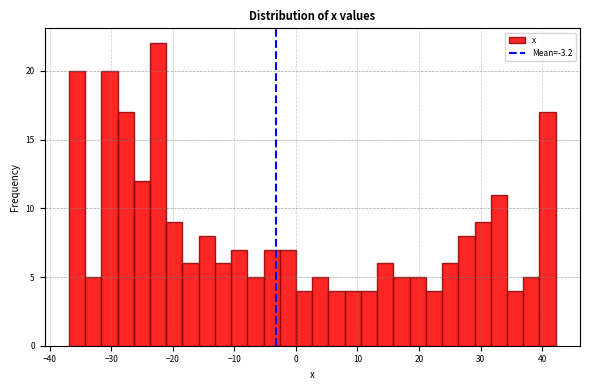

Read against the x-axis, roughly where is the centre of the tallest bar?

-22